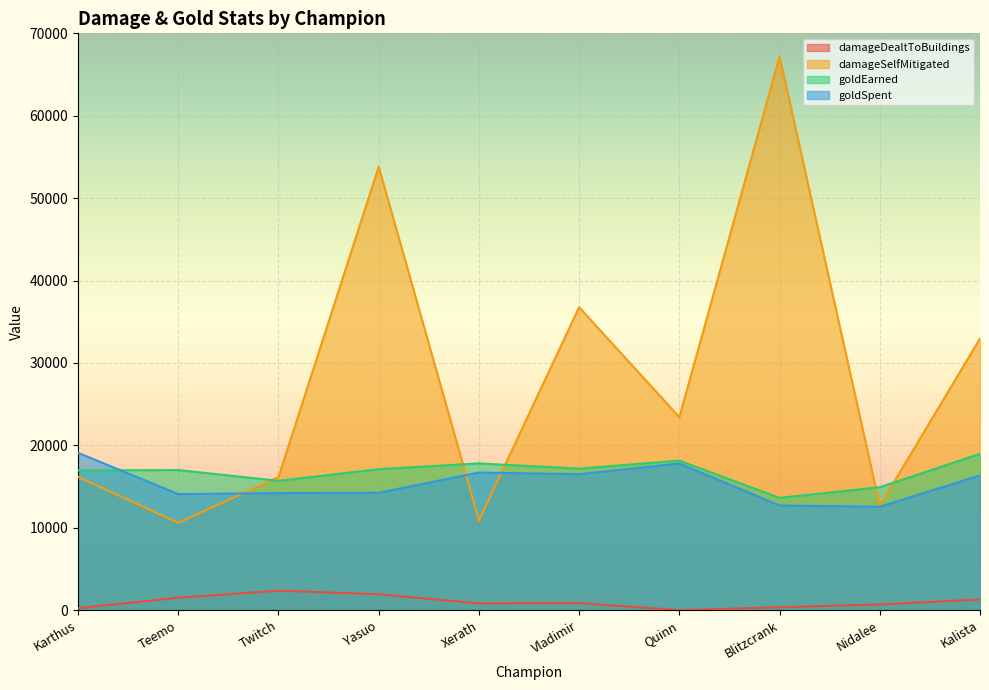

Which category has the highest value across all series?

Blitzcrank